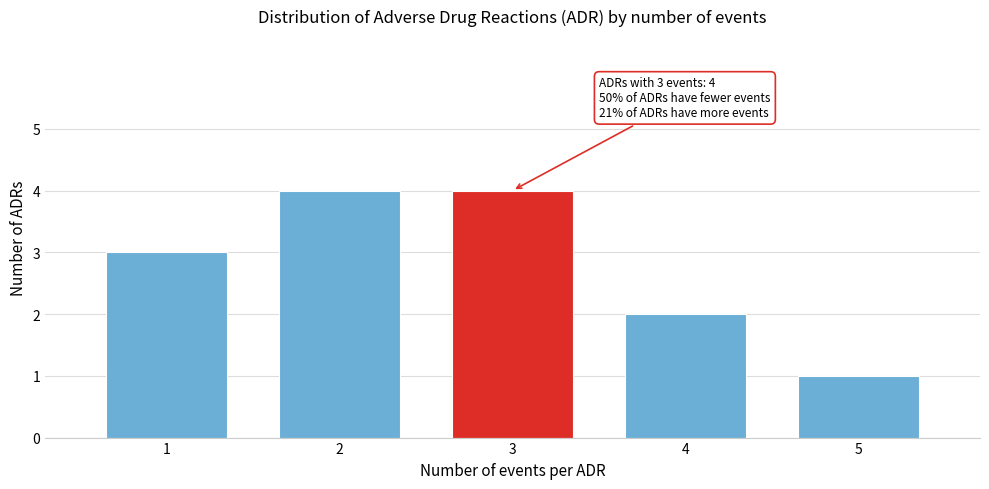

Reading left to right, list all the values displayed in this chart.

1=3	2=4	3=4	4=2	5=1